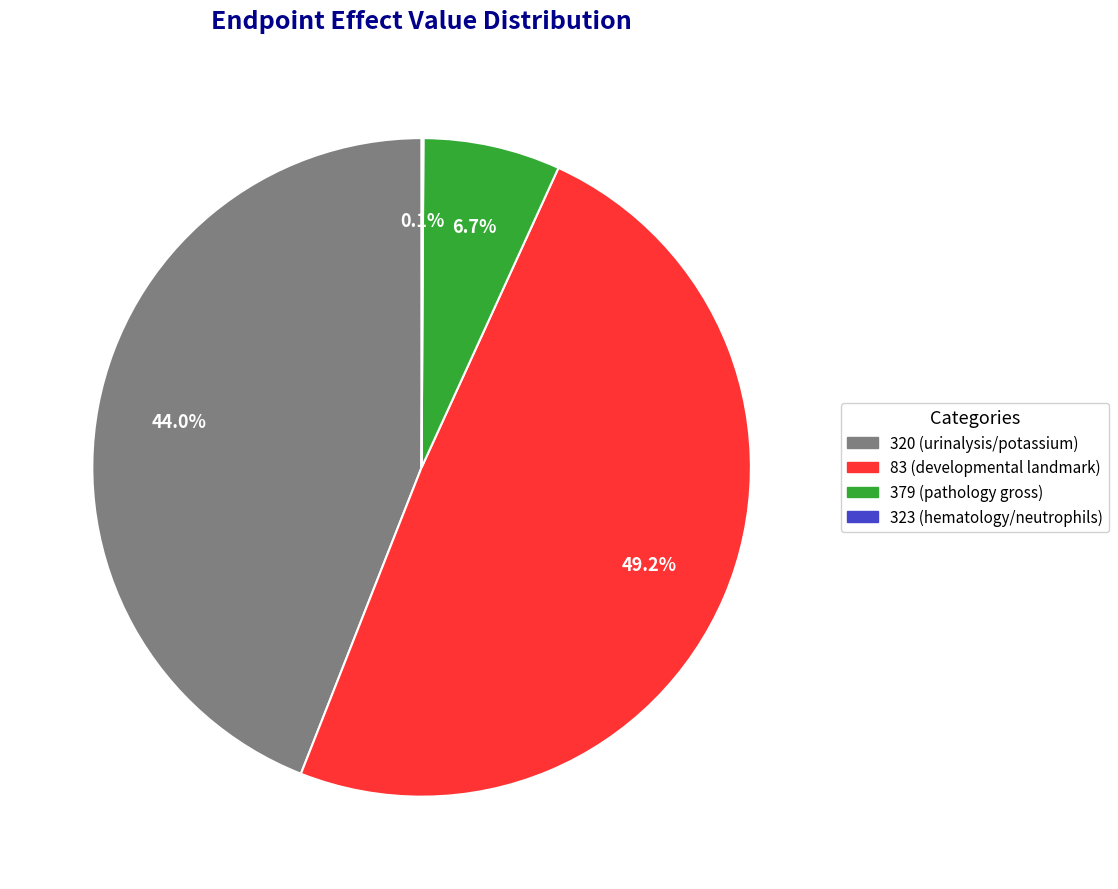

Is it true that 379 (pathology gross) is 1% of the pie?

False